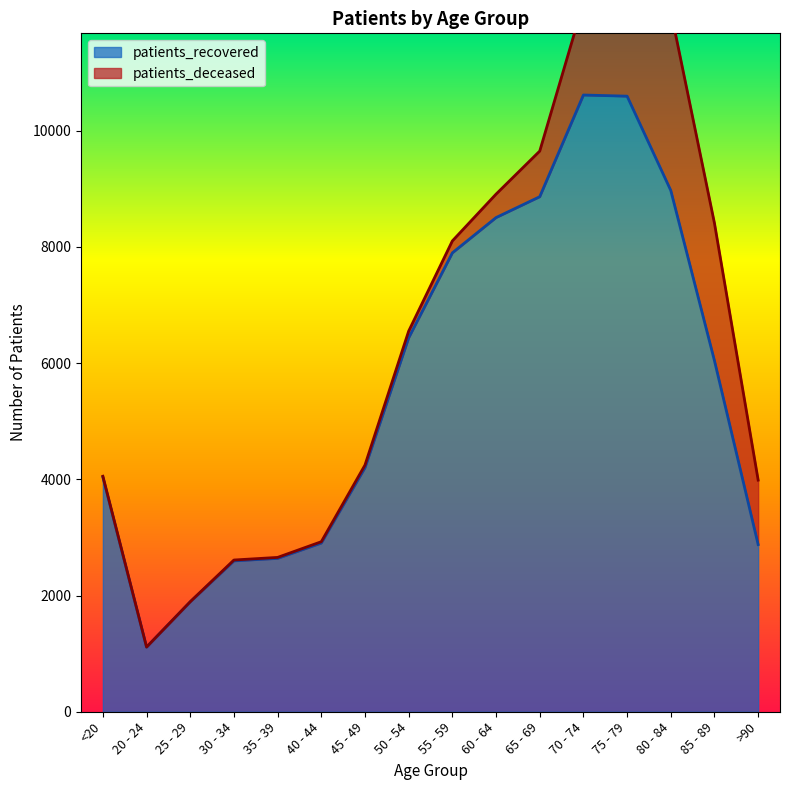

The value at 70 - 74 is 10613. True or false?

True